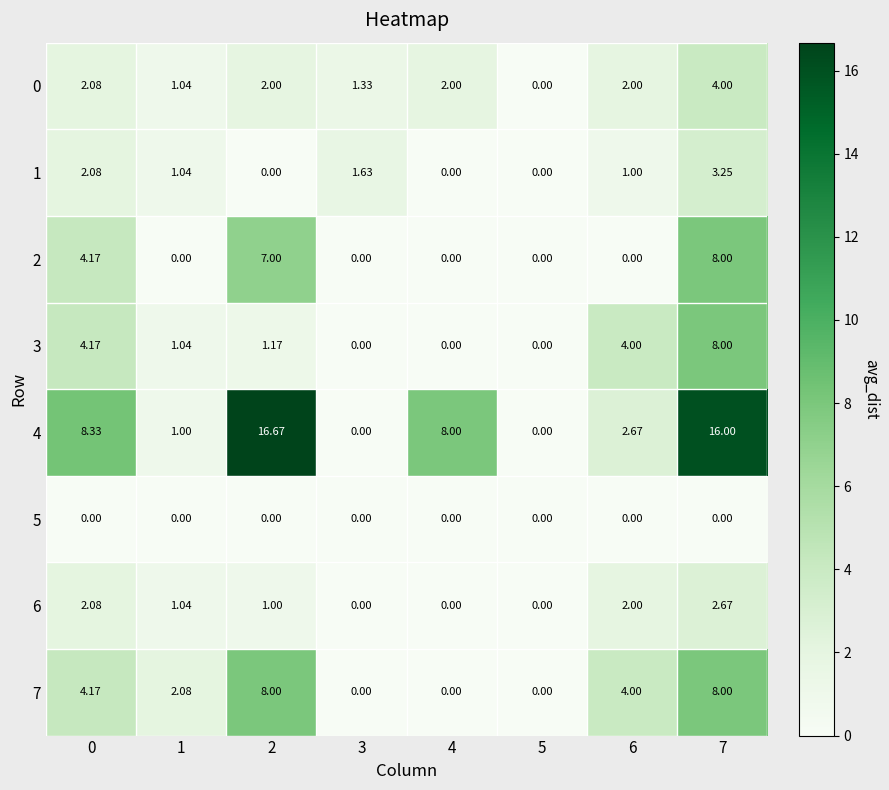

Is the value of 5 at 7 greater than the value of 6 at 7?

No